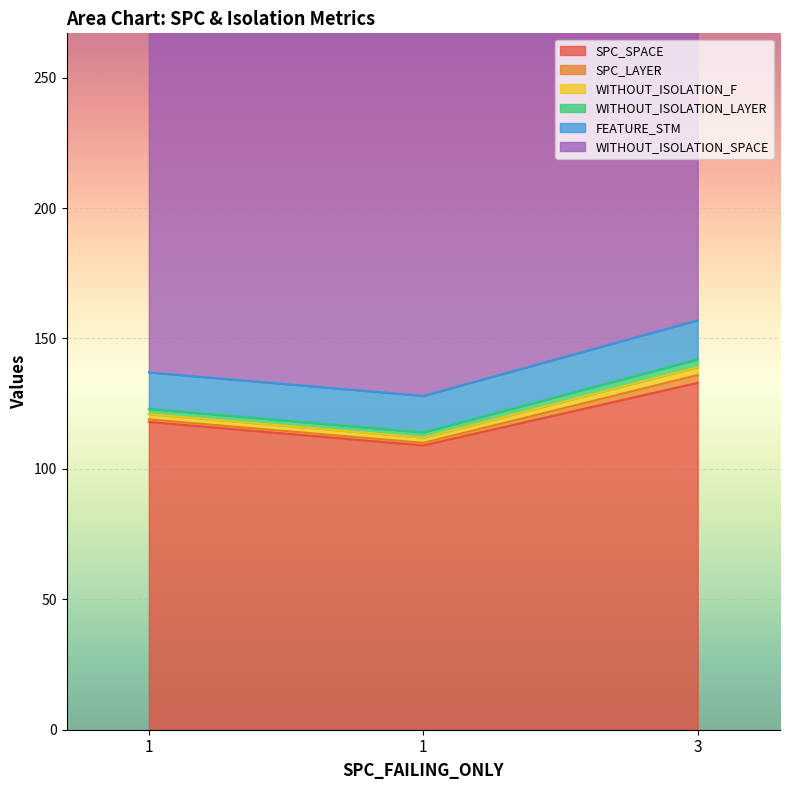

The value of SPC_SPACE at 1 is 201. True or false?

False